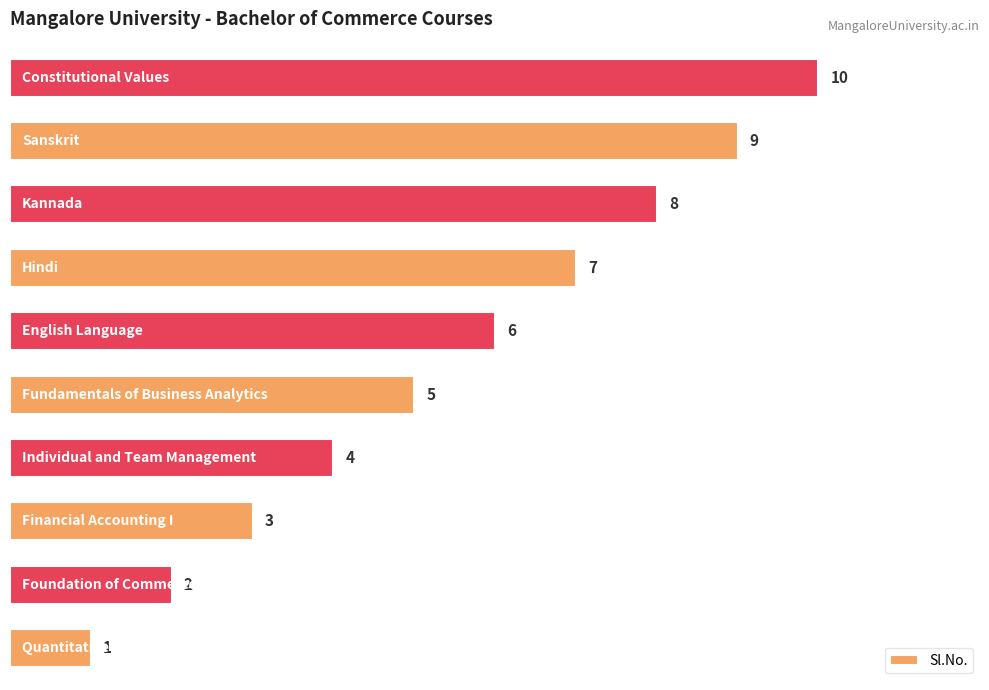

What is the difference between the maximum and minimum values?

9